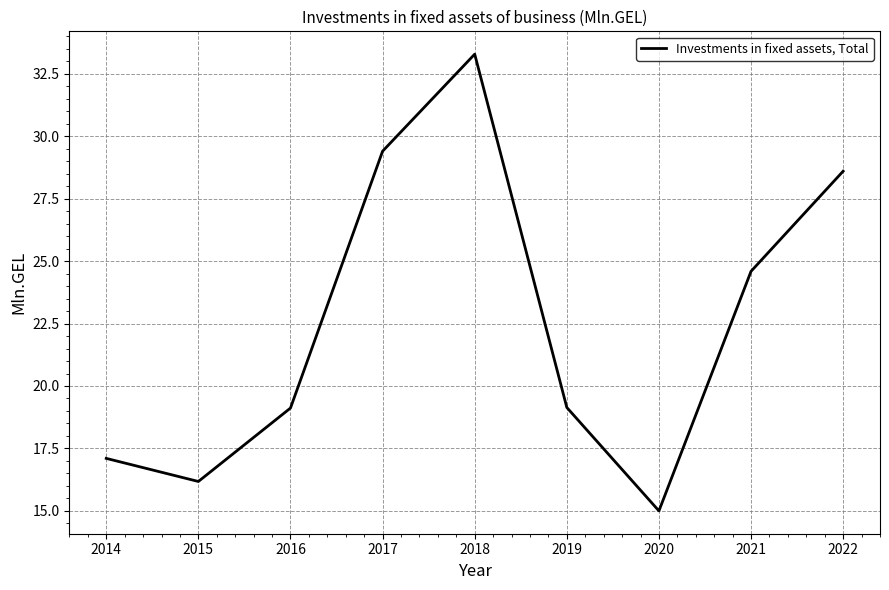

At which category does the chart reach its minimum across all series?

2020